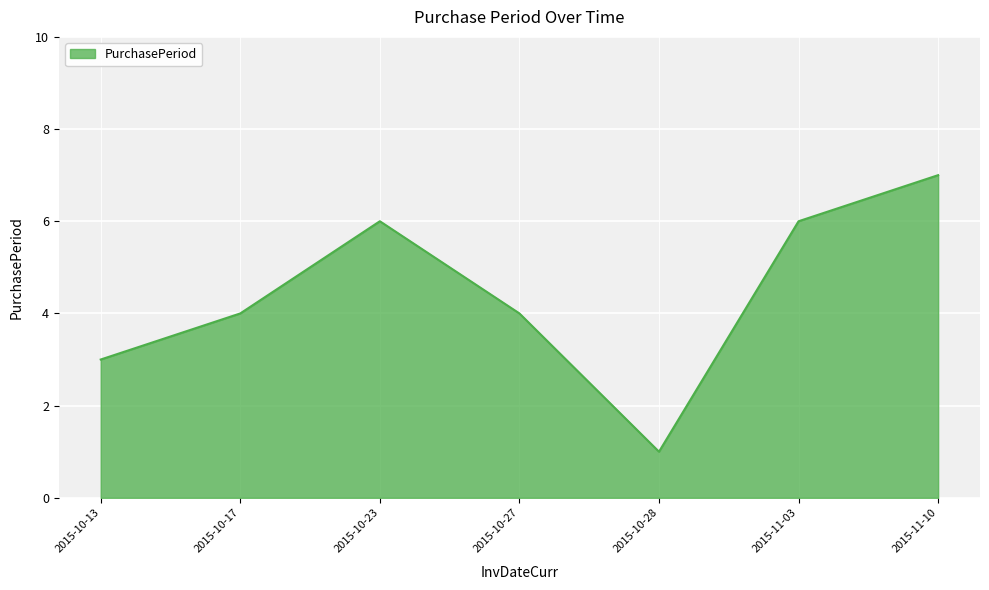

What is the difference between the maximum and second lowest values?

4